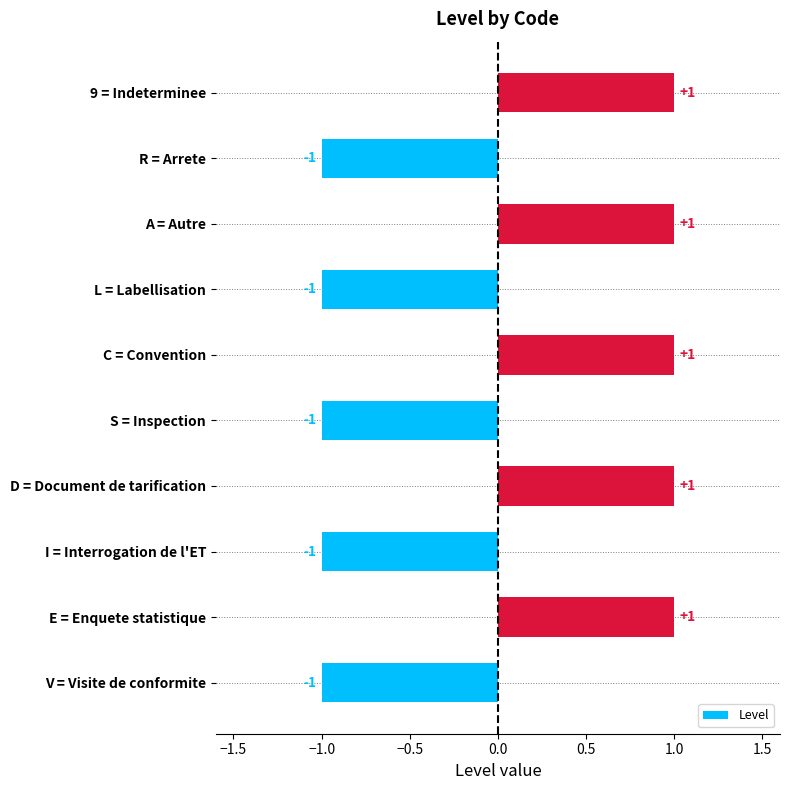

True or false: the data shows 0 at I = Interrogation de l'ET.

False